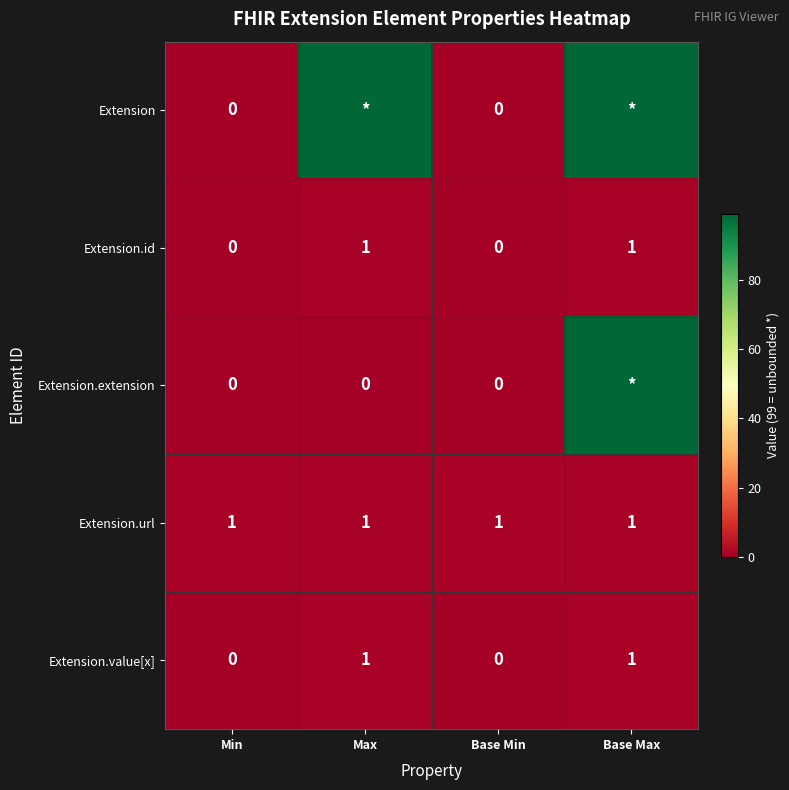

What is the sum of the Extension.id values at Base Min and Max?

1